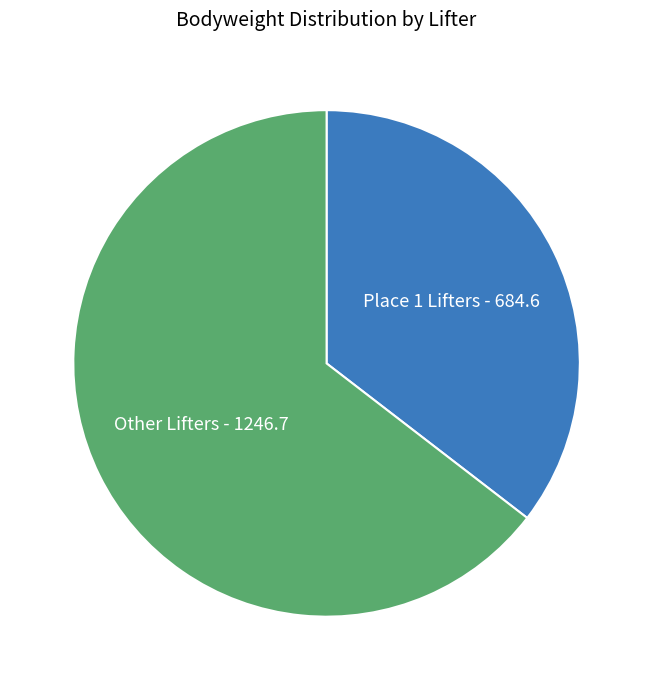

How many segments does this pie chart have?

2